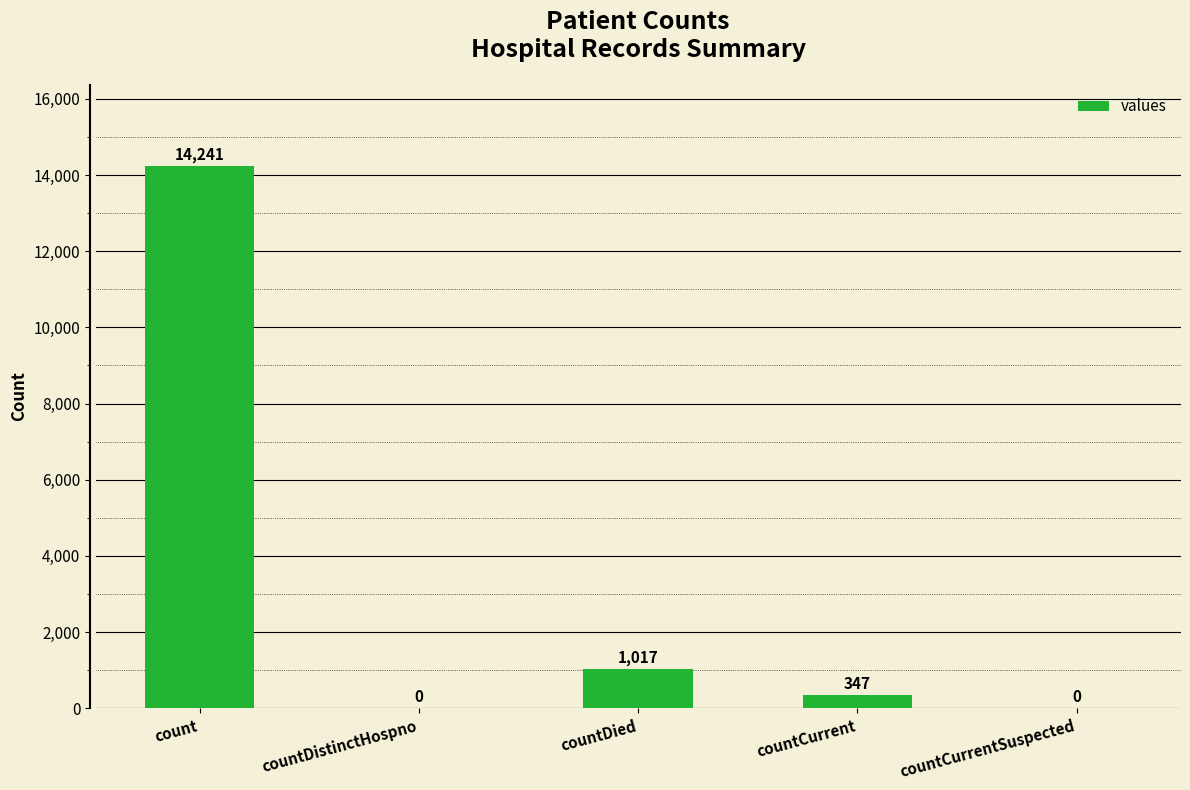

Where does the data first go above 347?

count